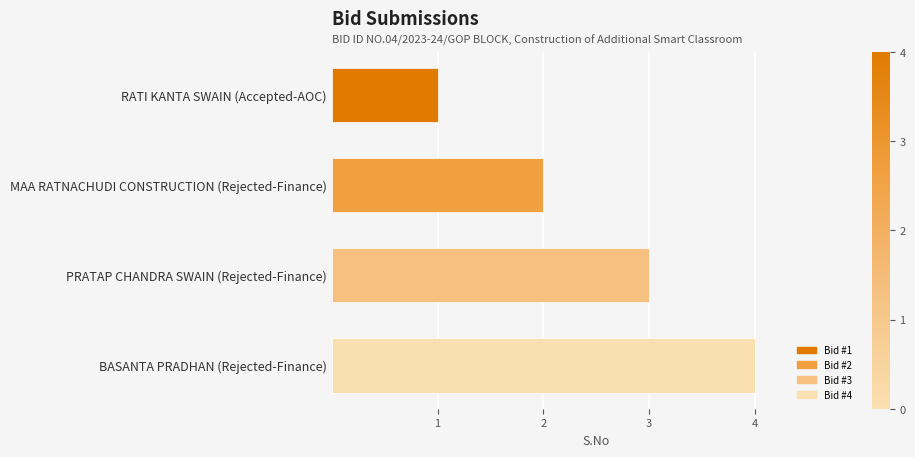

True or false: the data shows 2 at MAA RATNACHUDI CONSTRUCTION (Rejected-Finance).

True